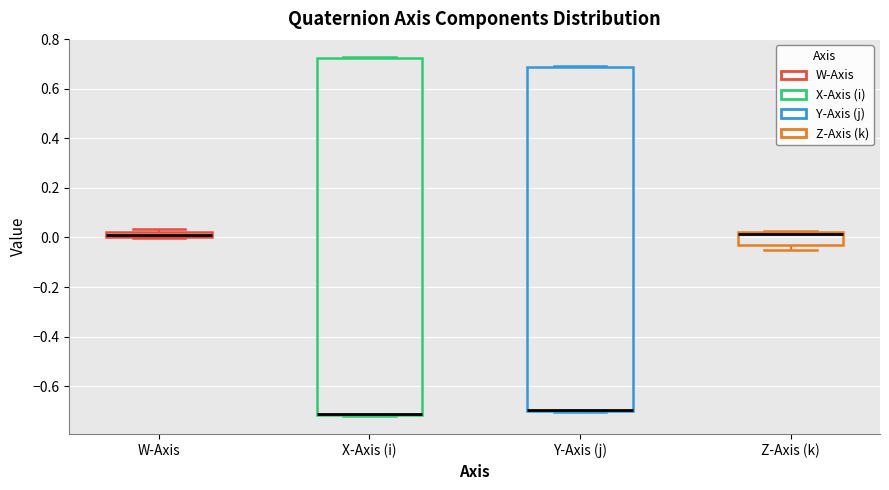

Which box is the tallest, from its lower edge to its upper edge?

X-Axis (i)